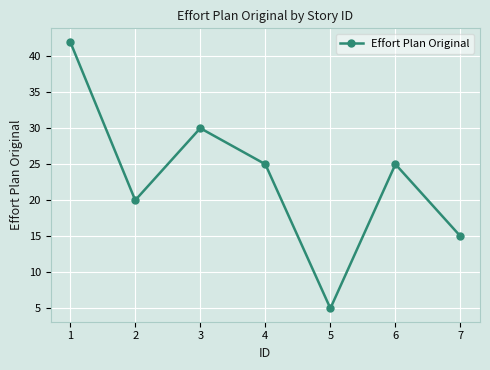

What is the difference between the values at 4 and 2?

5